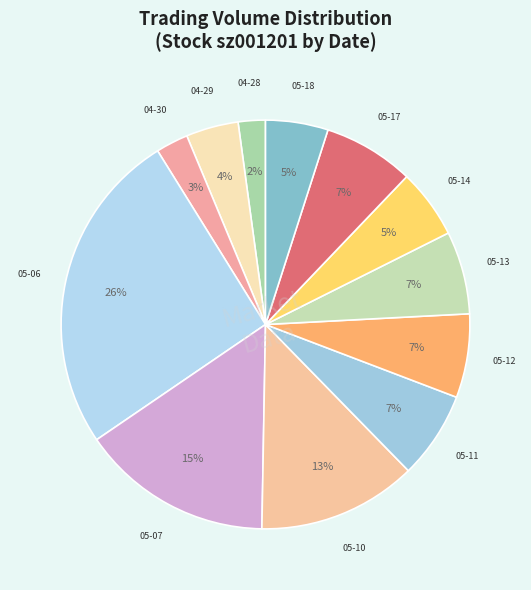

To the nearest percent, what is the average slice percentage?

8%